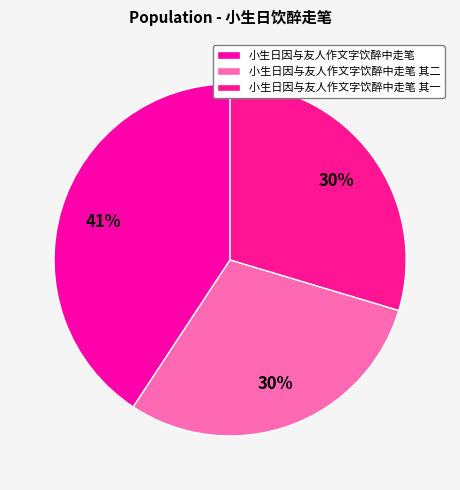

Which slice is the largest?

小生日因与友人作文字饮醉中走笔